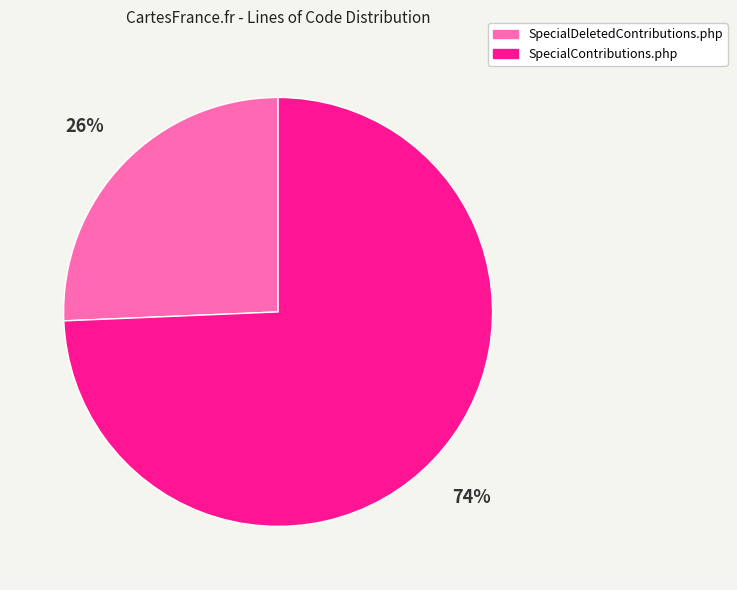

Which has a higher value, SpecialDeletedContributions.php or SpecialContributions.php?

SpecialContributions.php